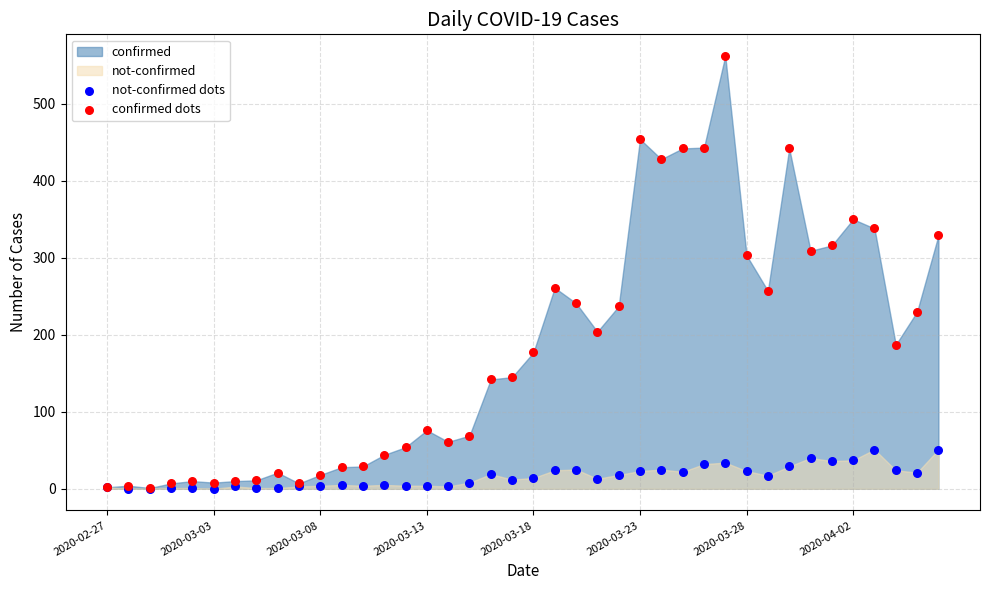

Which series has the widest spread of Y values?

confirmed dots